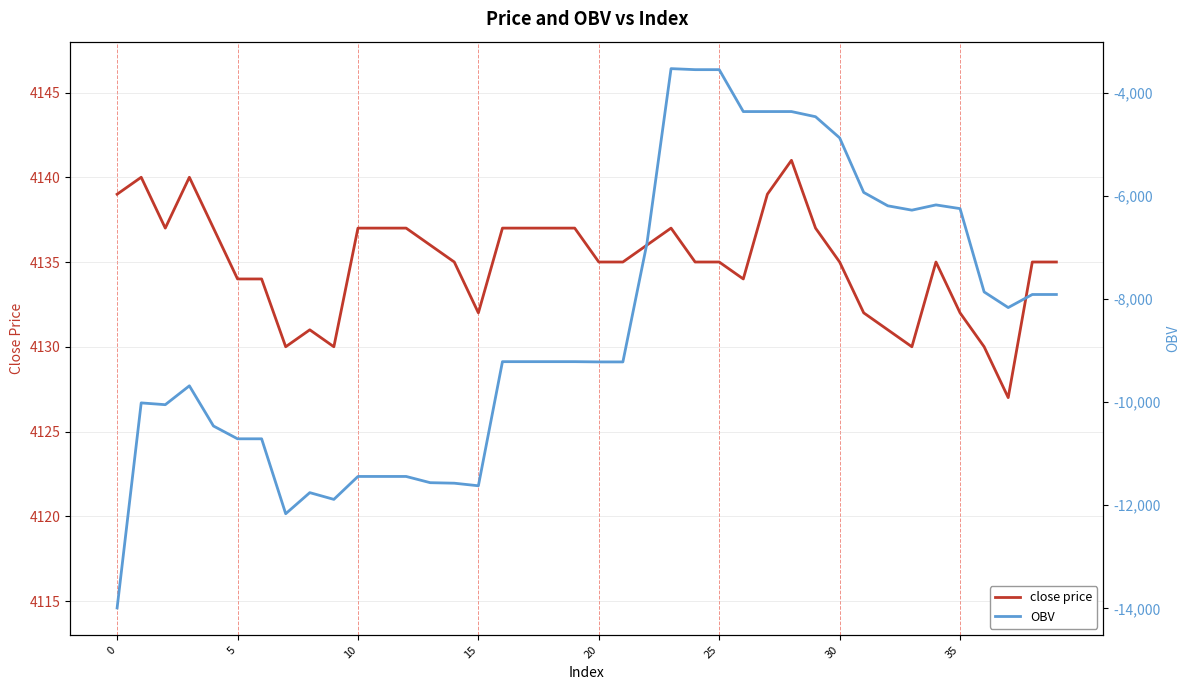

Is it true that close price equals 7319.4 at 11?

False